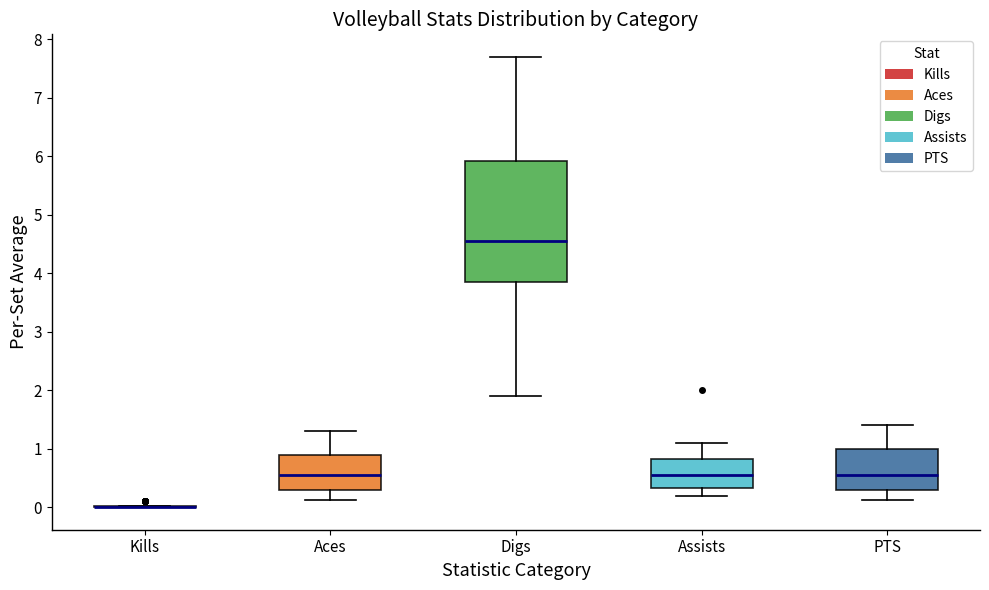

Reading left to right, read every box against the y-axis: the position of its median line, the range the box covers, and the ends of its whiskers. The values are not printed on the chart, so give them approximately, as read against the axis.

Kills: box collapsed to a line at 0.0, whiskers 0.0 to 0.0
Aces: median 0.6, box 0.3 to 0.9, whiskers 0.1 to 1.3
Digs: median 4.6, box 3.9 to 5.9, whiskers 1.9 to 7.7
Assists: median 0.6, box 0.3 to 0.8, whiskers 0.2 to 1.1
PTS: median 0.6, box 0.3 to 1.0, whiskers 0.1 to 1.4